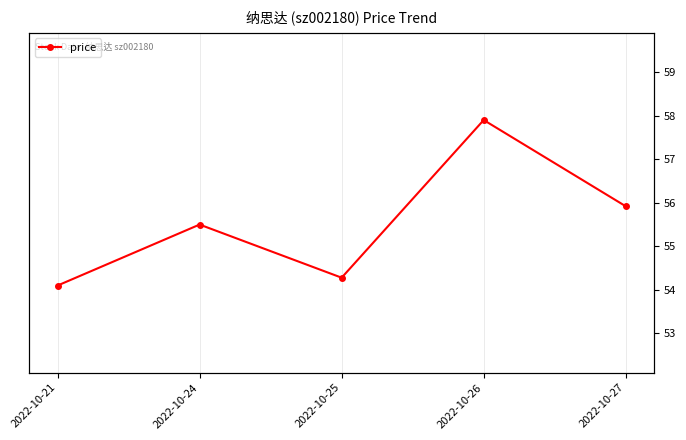

True or false: there are more than 1 points higher than both neighbors.

True